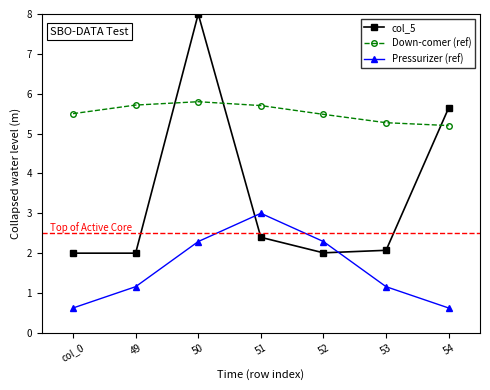

What is the label of the 2nd point from the right?

53